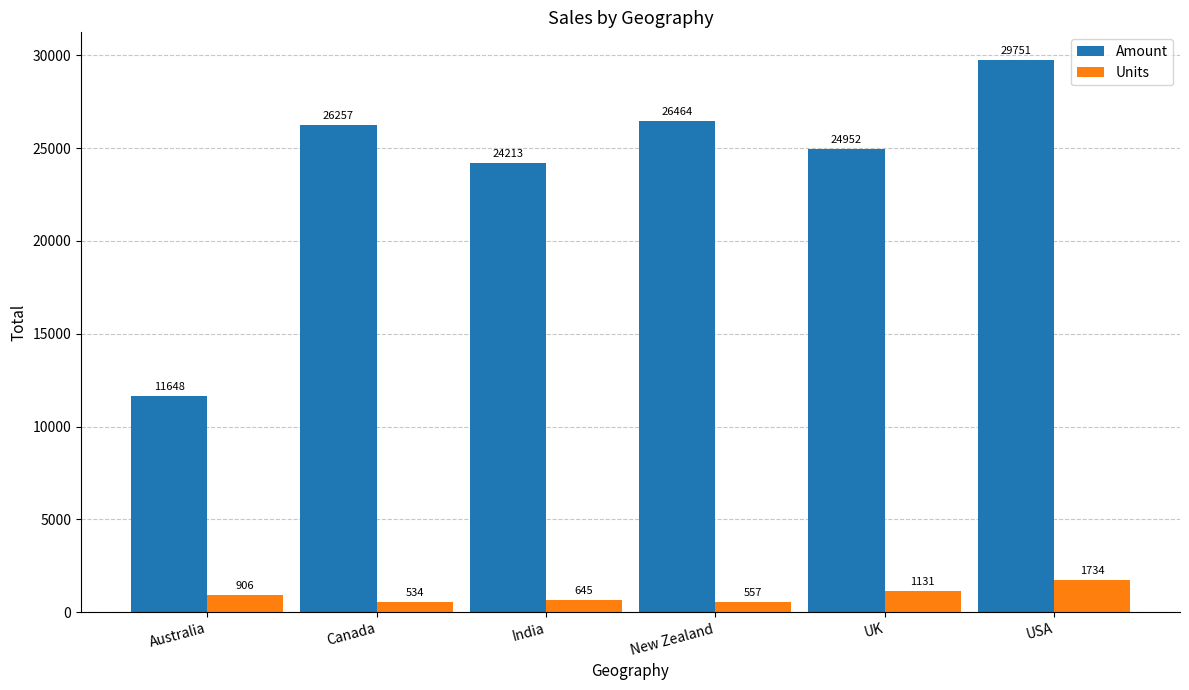

Which label corresponds to the smallest value in the chart?

Canada